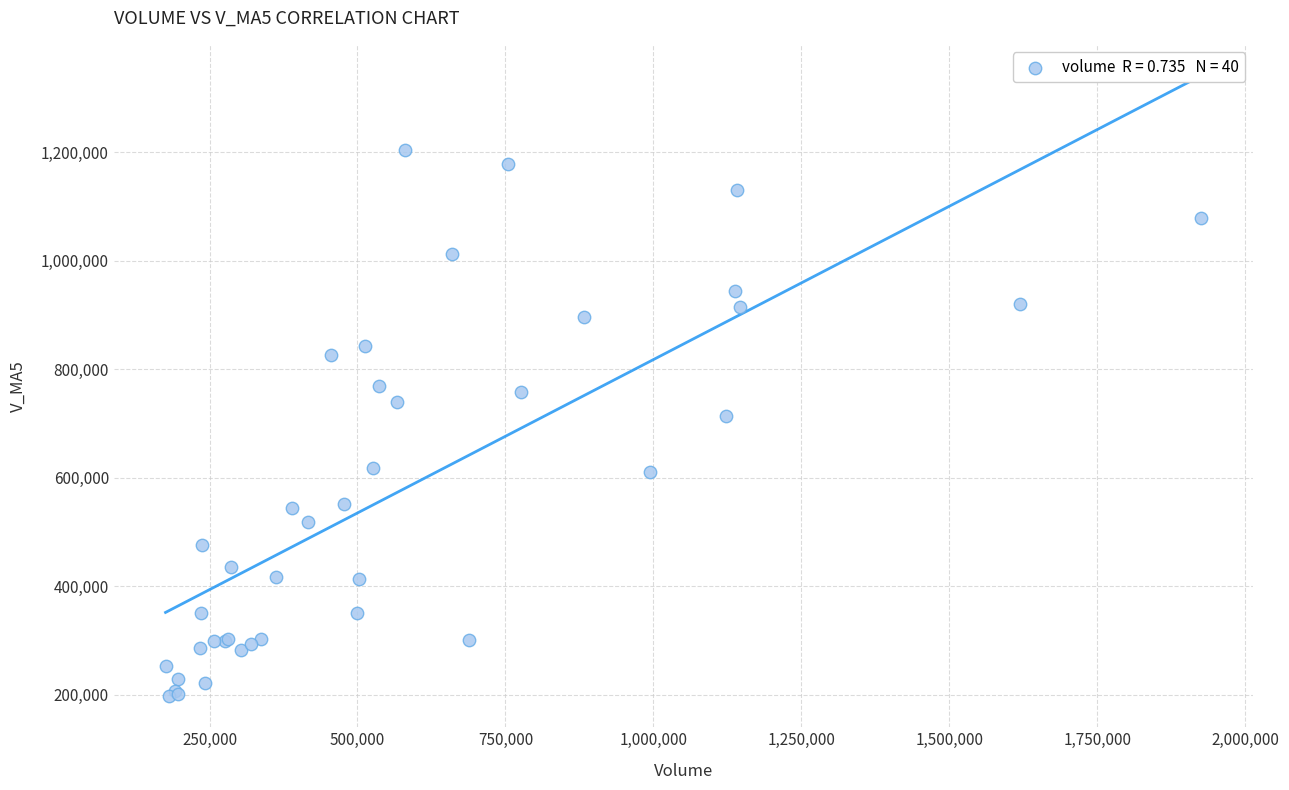

What Y value in the scatter plot is closest to 700763?

714083.9